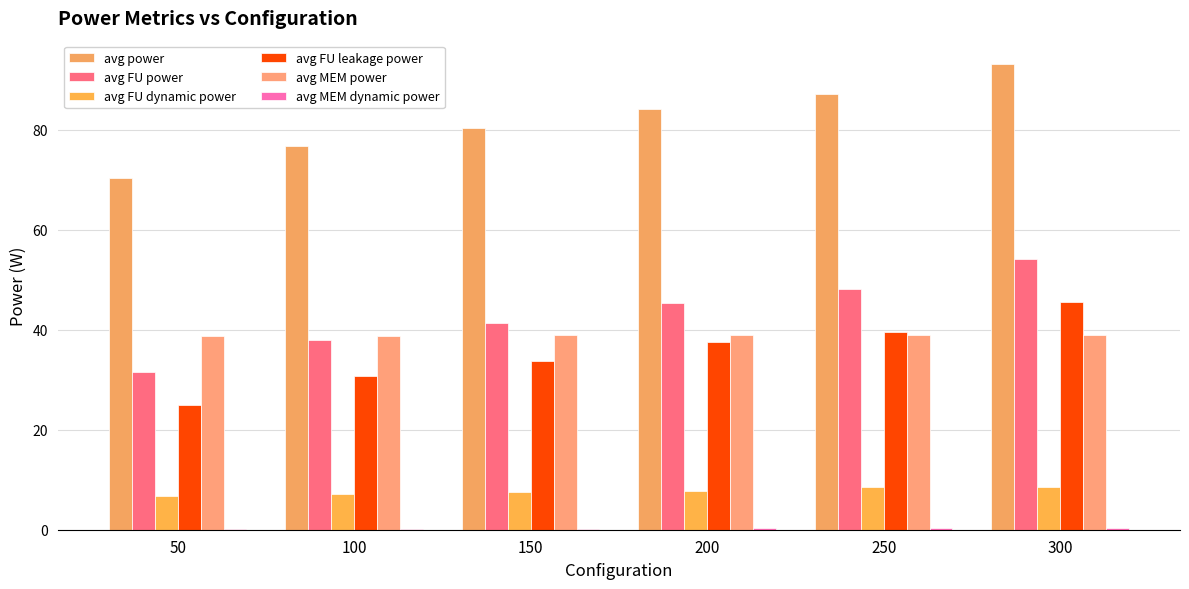

How many categories are shown in the chart?

6